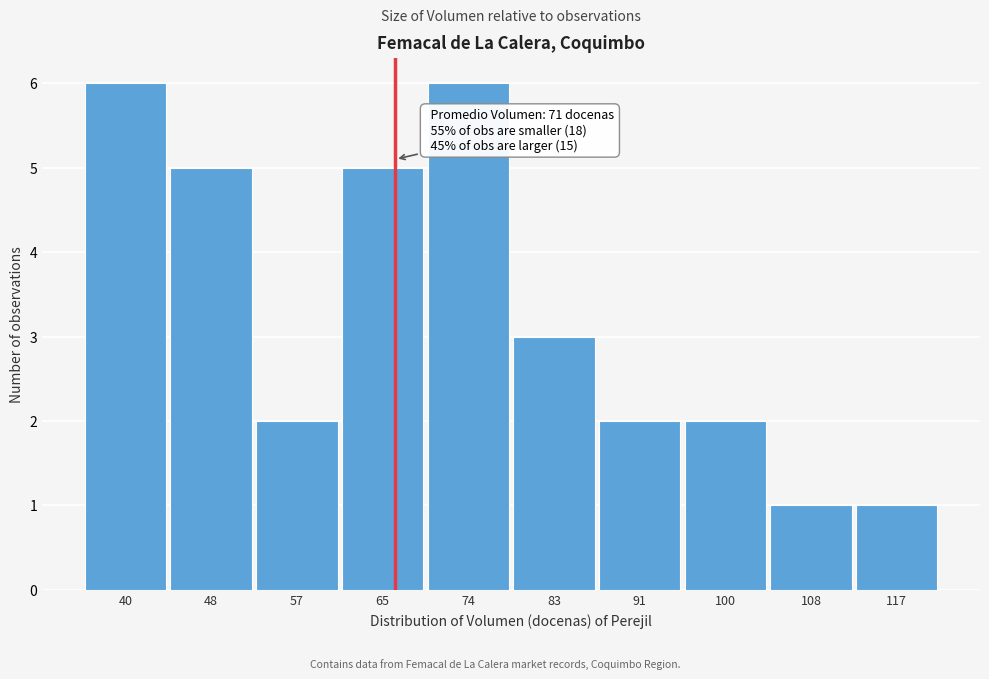

Reading left to right, transcribe all the data shown in this chart.

6	5	2	5	6	3	2	2	1	1